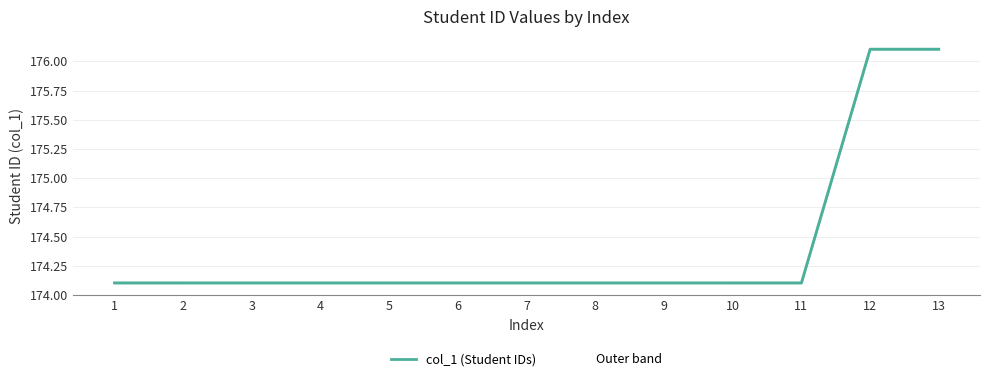

What value does the data have at 6?

174.1